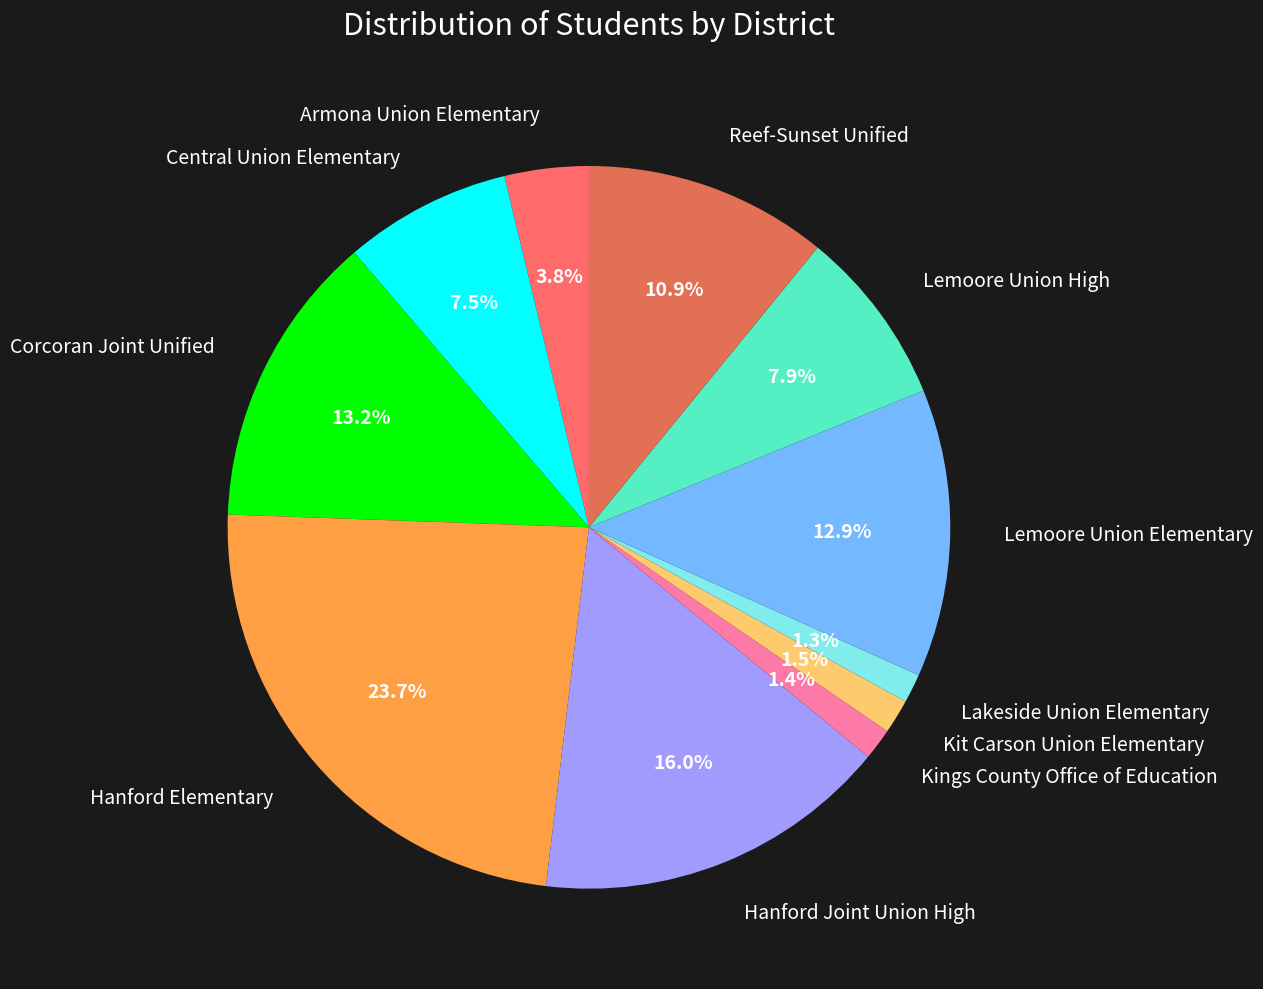

To the nearest percent, what portion does Reef-Sunset Unified represent?

11%